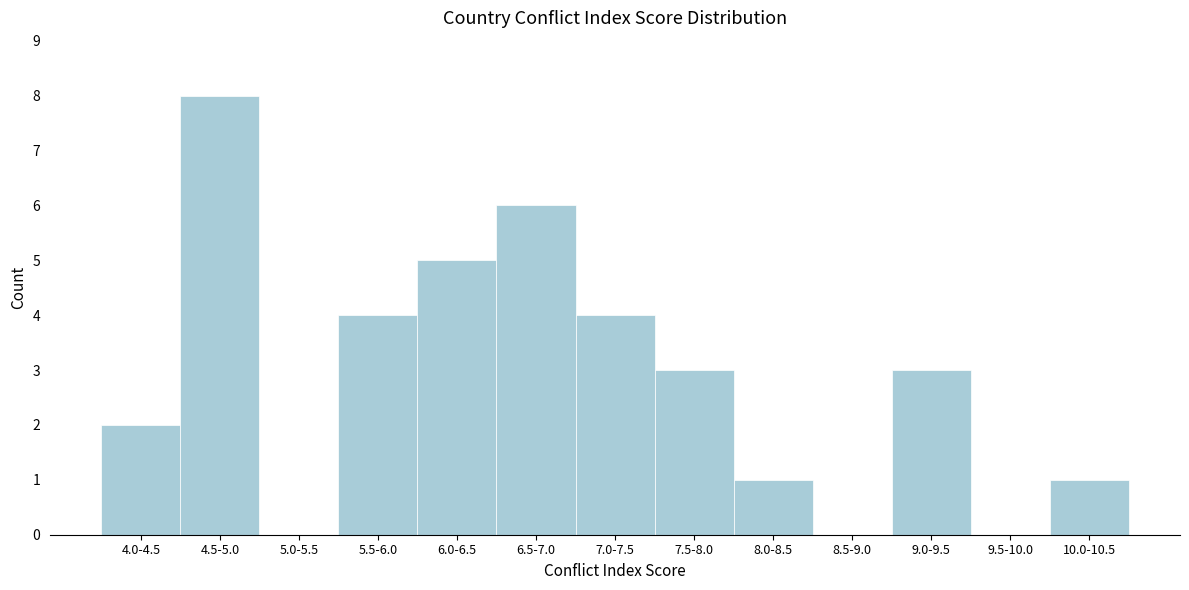

Reading right to left, list all the values displayed in this chart.

10.0-10.5=1	9.5-10.0=0	9.0-9.5=3	8.5-9.0=0	8.0-8.5=1	7.5-8.0=3	7.0-7.5=4	6.5-7.0=6	6.0-6.5=5	5.5-6.0=4	5.0-5.5=0	4.5-5.0=8	4.0-4.5=2